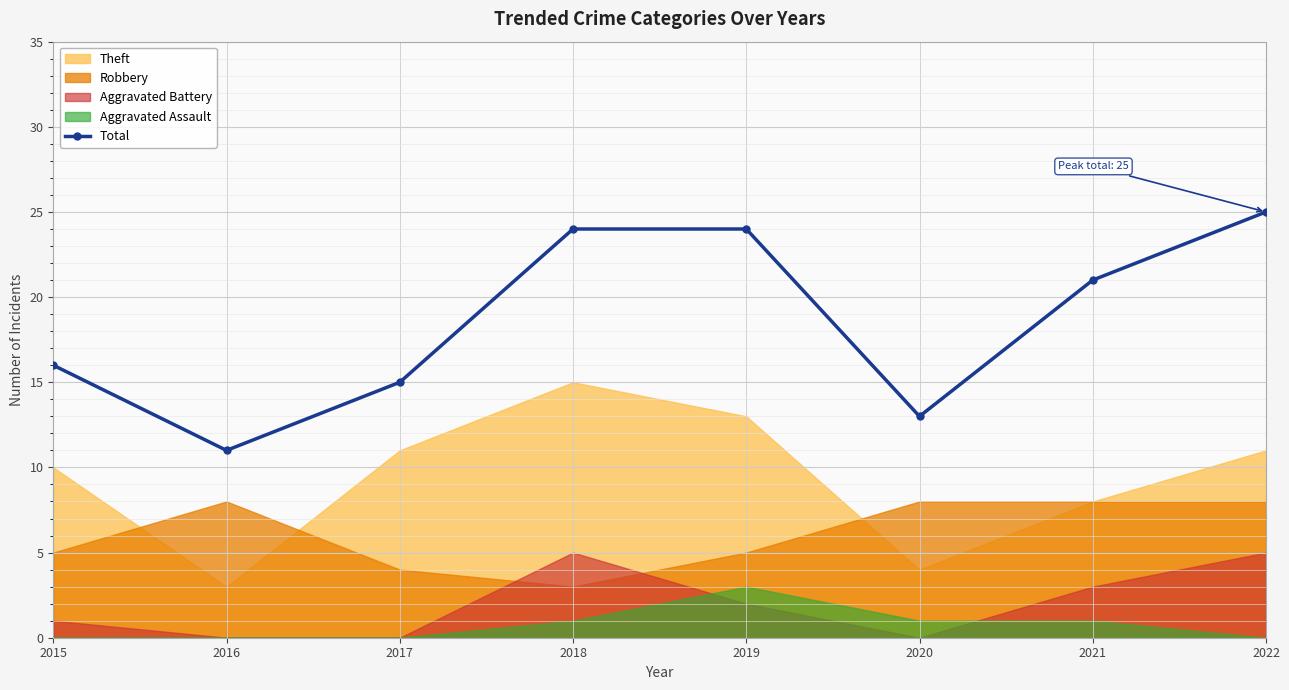

What is the value of the 2nd point from the left?

11